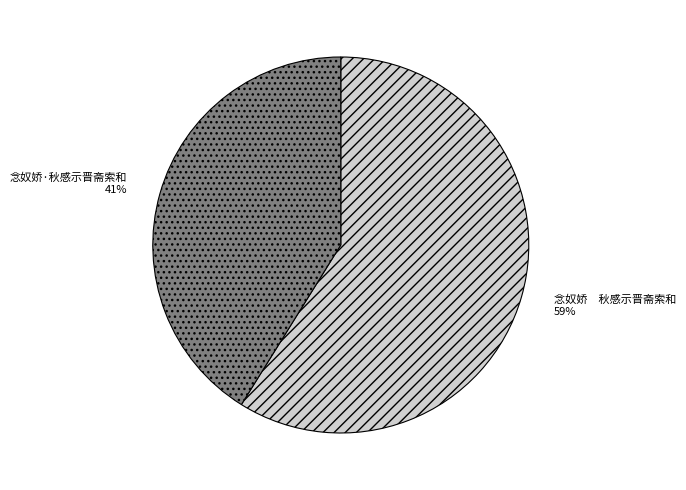

What is the majority slice?

念奴娇 秋感示晋斋索和